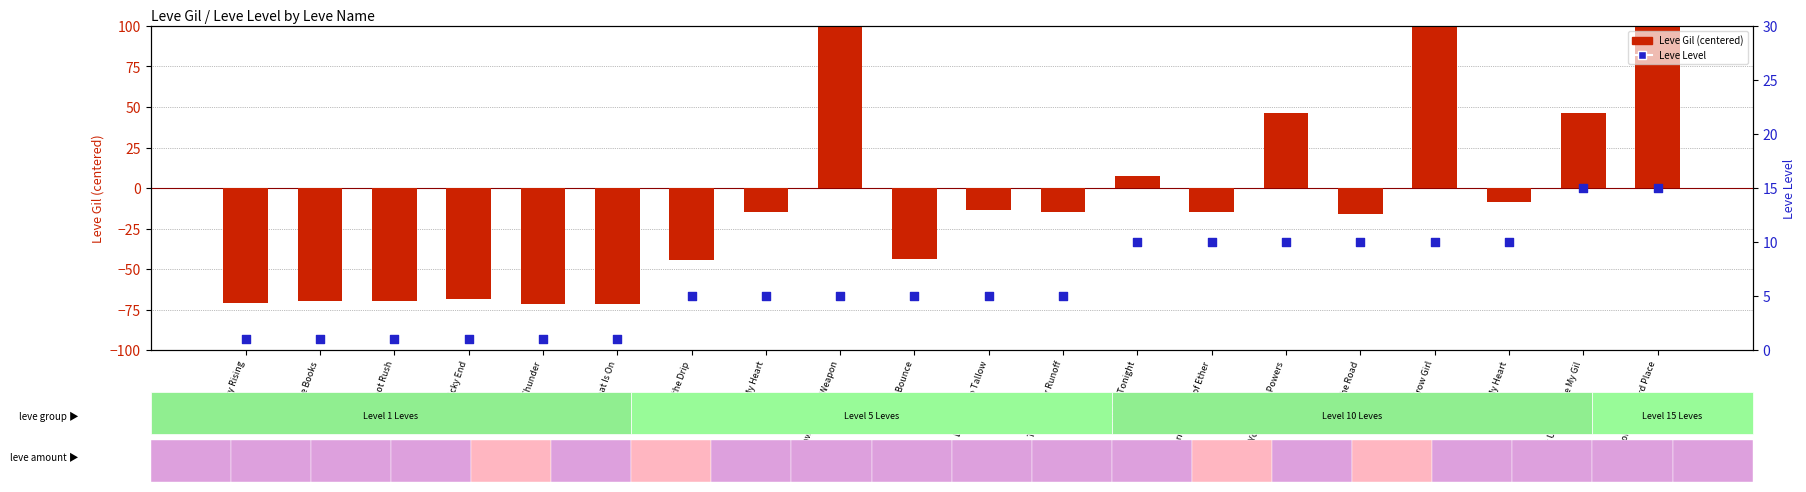

What is the total value across all series at Using Your Arcane Powers?

56.2